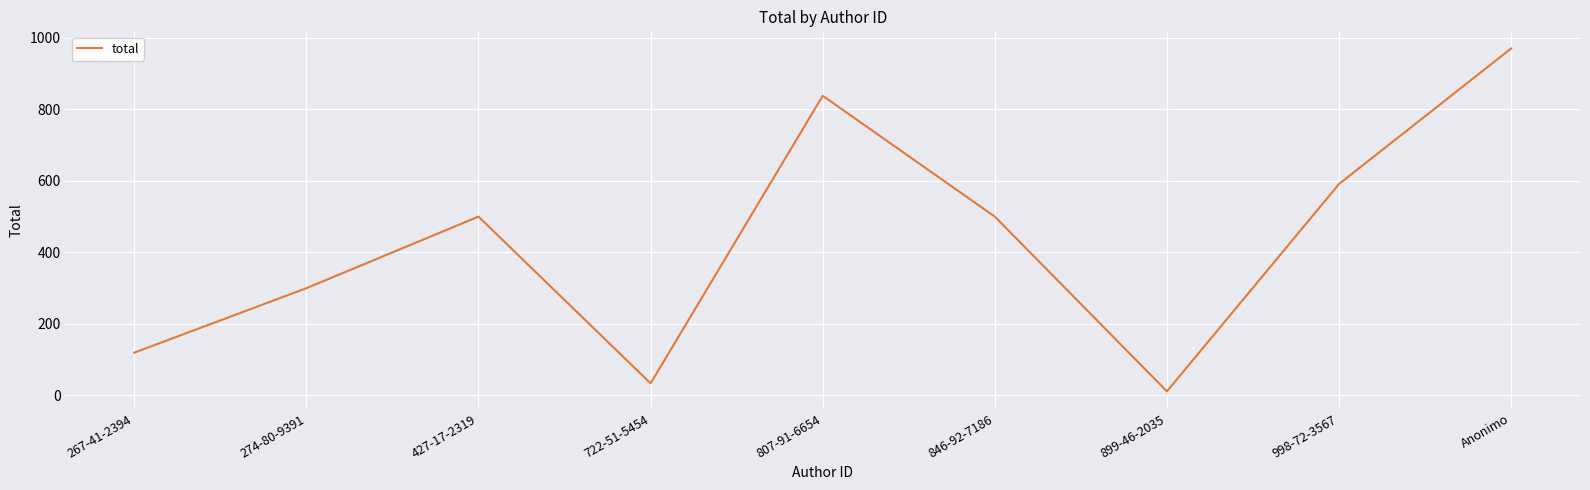

Reading right to left, extract all data points from this chart.

Anonimo=970.3	998-72-3567=591.3	899-46-2035=11.2	846-92-7186=500.0	807-91-6654=838.0	722-51-5454=33.6	427-17-2319=500.0	274-80-9391=299.9	267-41-2394=119.5